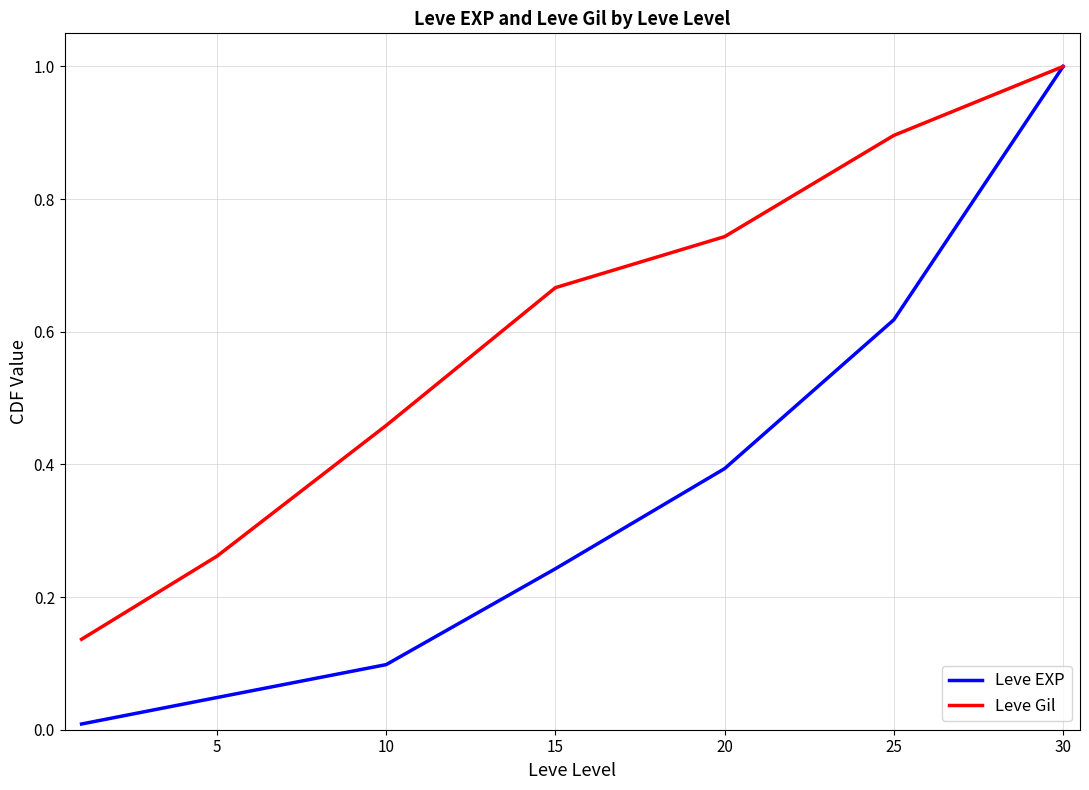

Which series has the largest total across all categories?

Leve Gil